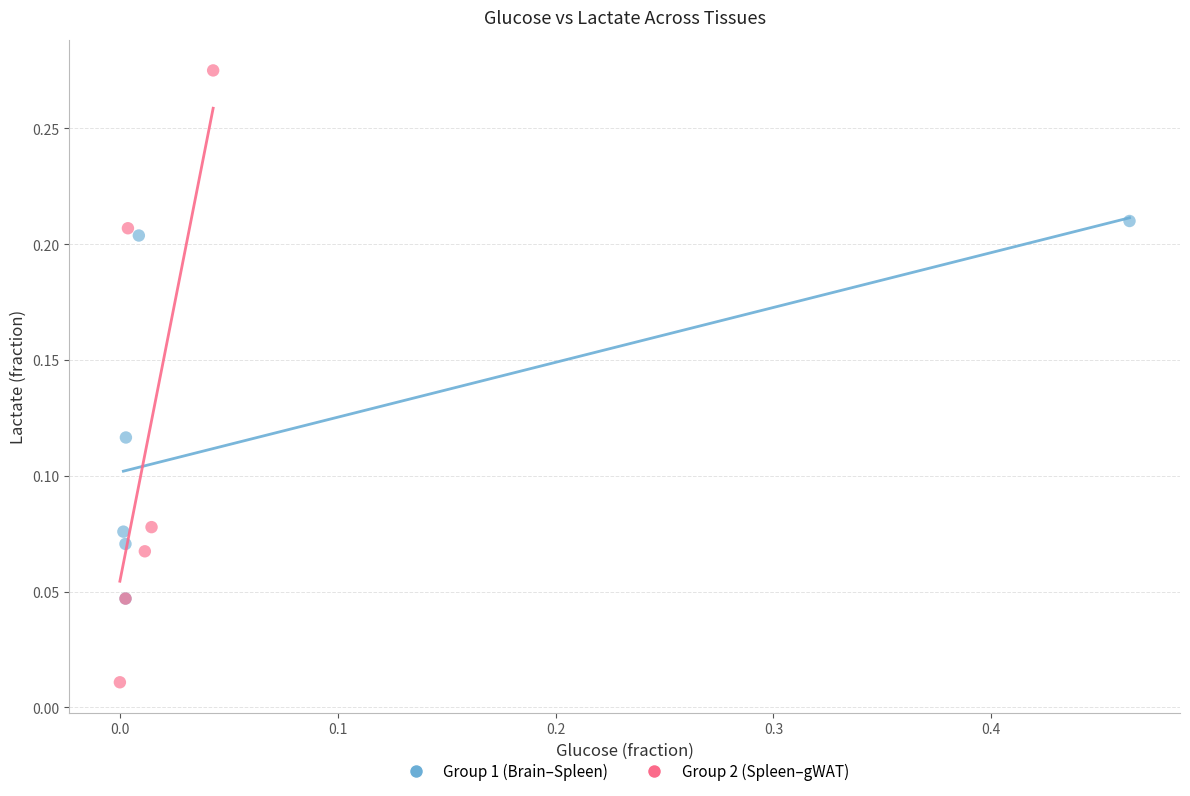

What are all the series names shown in the legend?

Group 1 (Brain–Spleen), Group 2 (Spleen–gWAT)